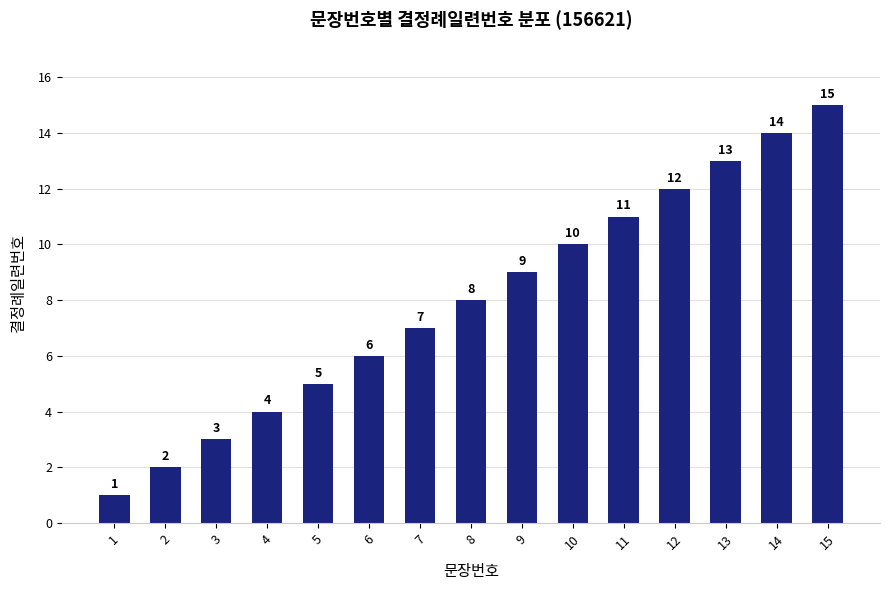

List the labels in order of value, largest first.

15, 14, 13, 12, 11, 10, 9, 8, 7, 6, 5, 4, 3, 2, 1